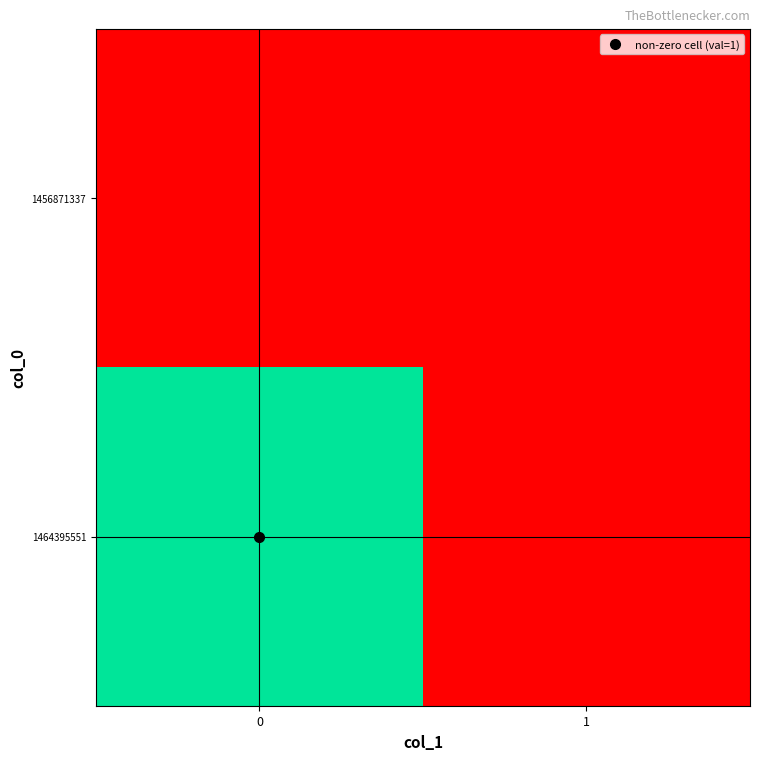

Between 0 and 1, which series saw the biggest shift?

1464395551